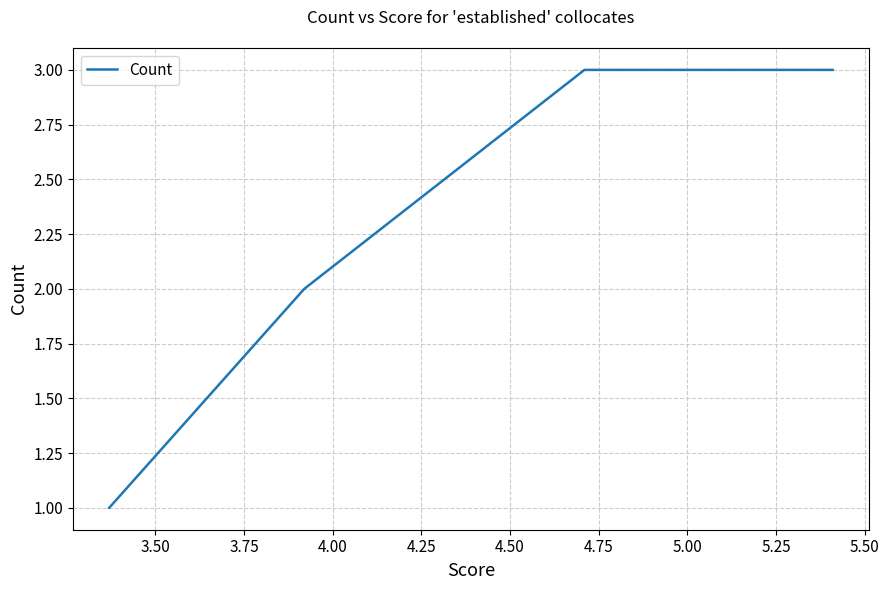

What is the difference between the maximum and minimum values?

2